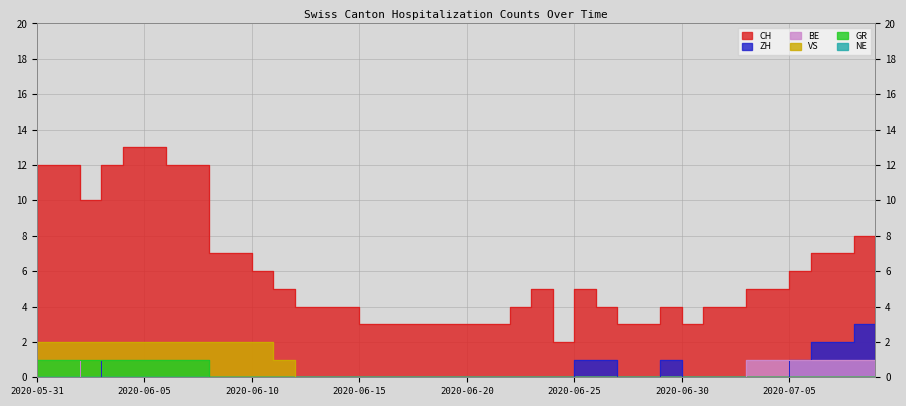

True or false: ZH and VS intersect in this chart.

False